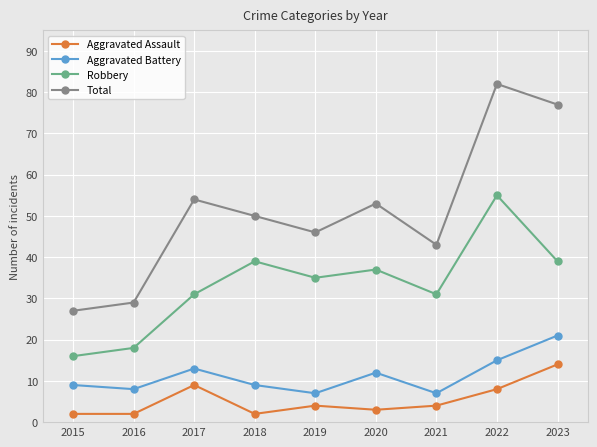

In Aggravated Battery, how many points are higher than both neighbors (excluding endpoints)?

2